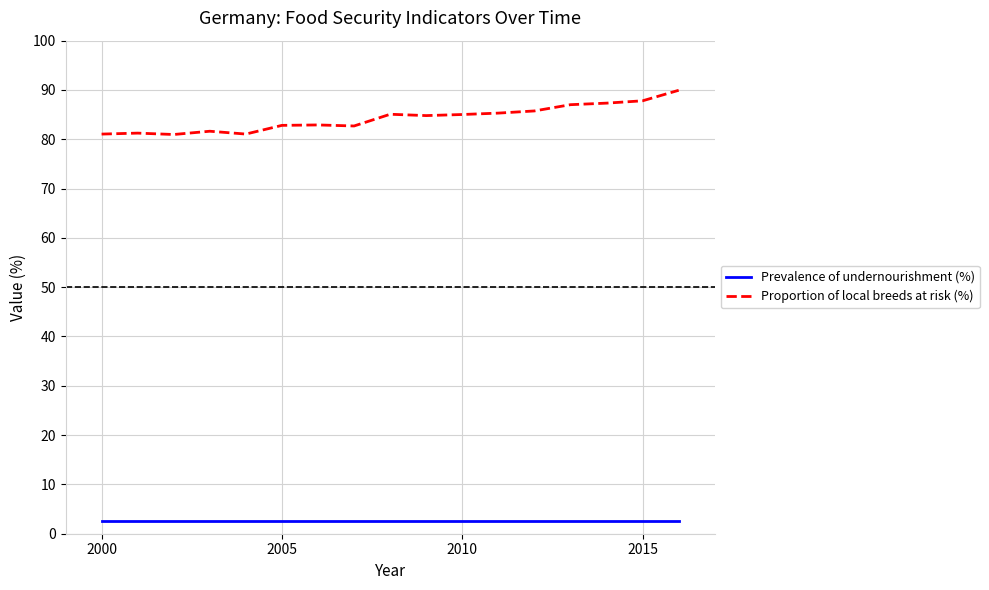

Which series has the widest spread of values?

Proportion of local breeds at risk (%)